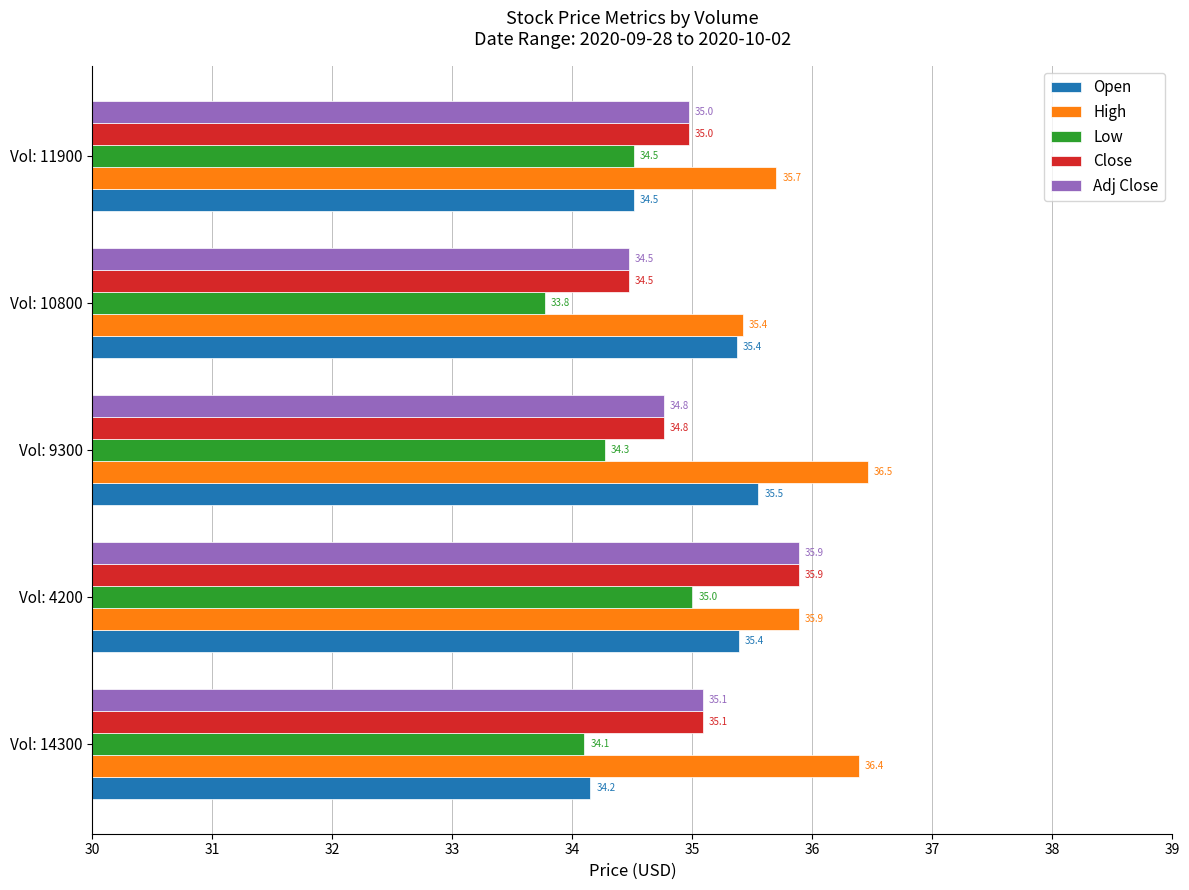

What is the maximum value for Adj Close?

35.9